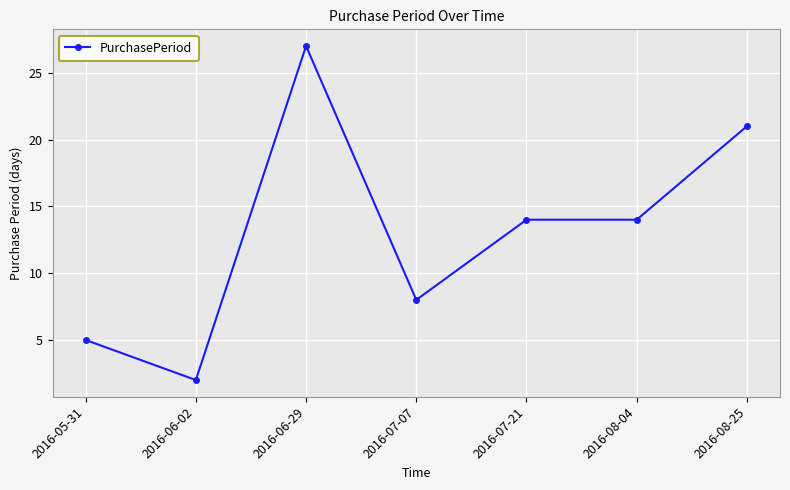

The value at 2016-07-07 is 8. True or false?

True